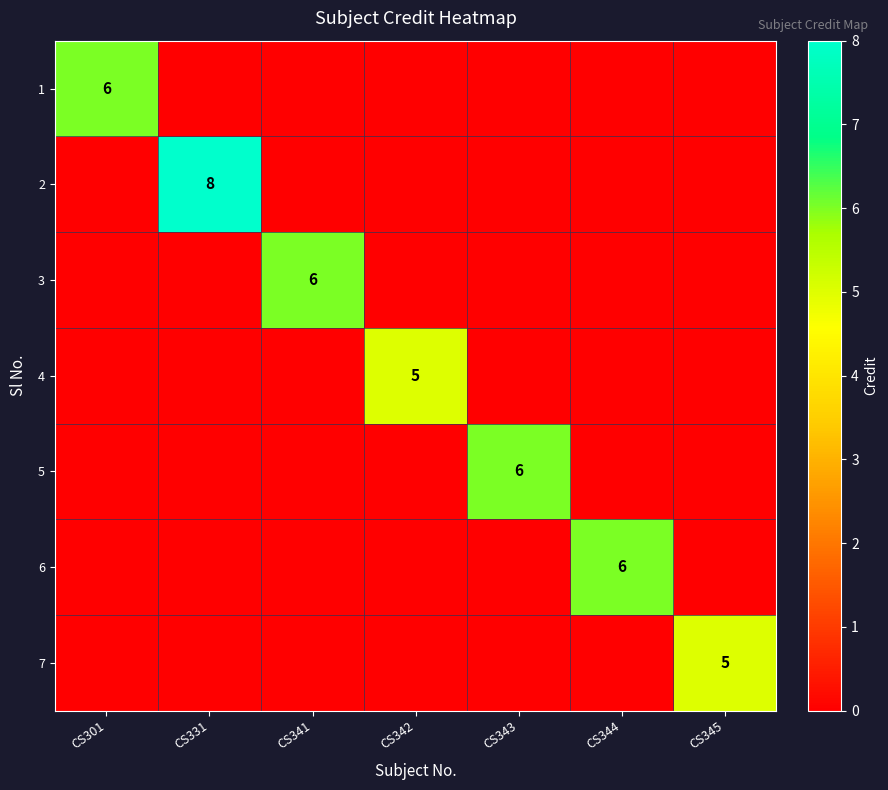

True or false: 1 has a value of 6 at CS301.

True